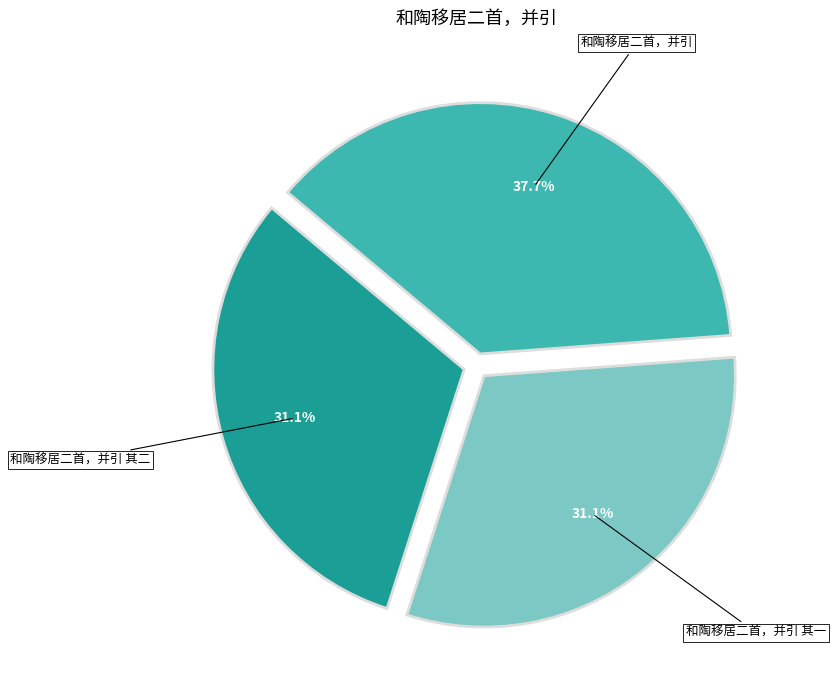

Rank the categories by value from lowest to highest.

和陶移居二首，并引 其一, 和陶移居二首，并引 其二, 和陶移居二首，并引